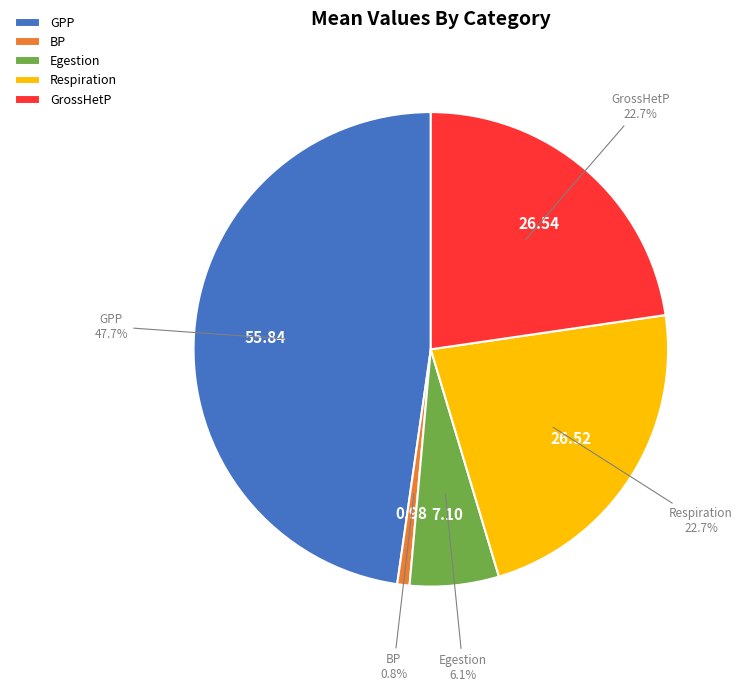

To the nearest percent, what is the difference between the largest and smallest slice percentages?

47%